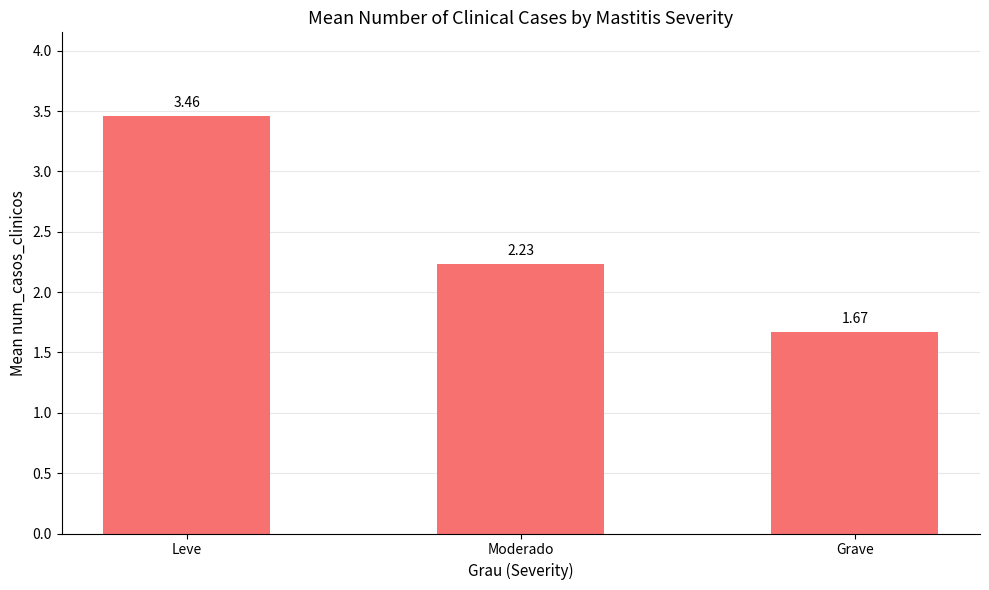

What is the difference between the maximum and minimum values?

1.8